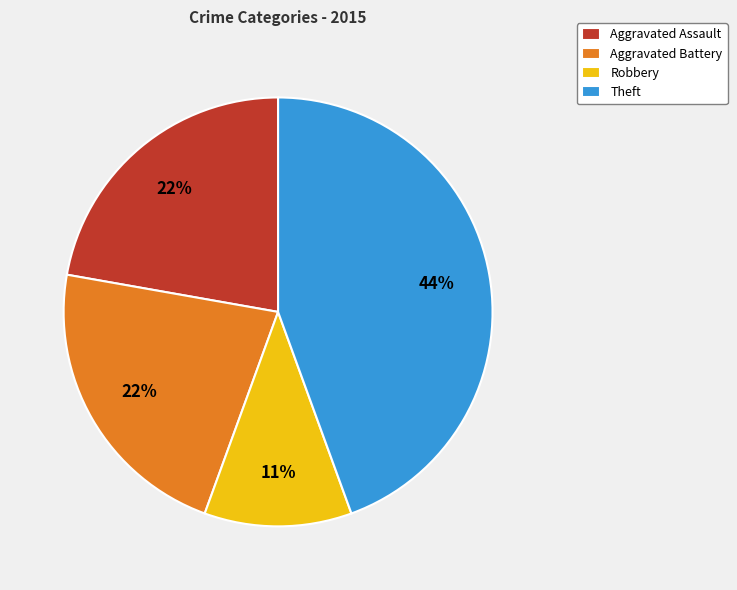

What percentage is the Aggravated Assault slice, to the nearest percent?

22%